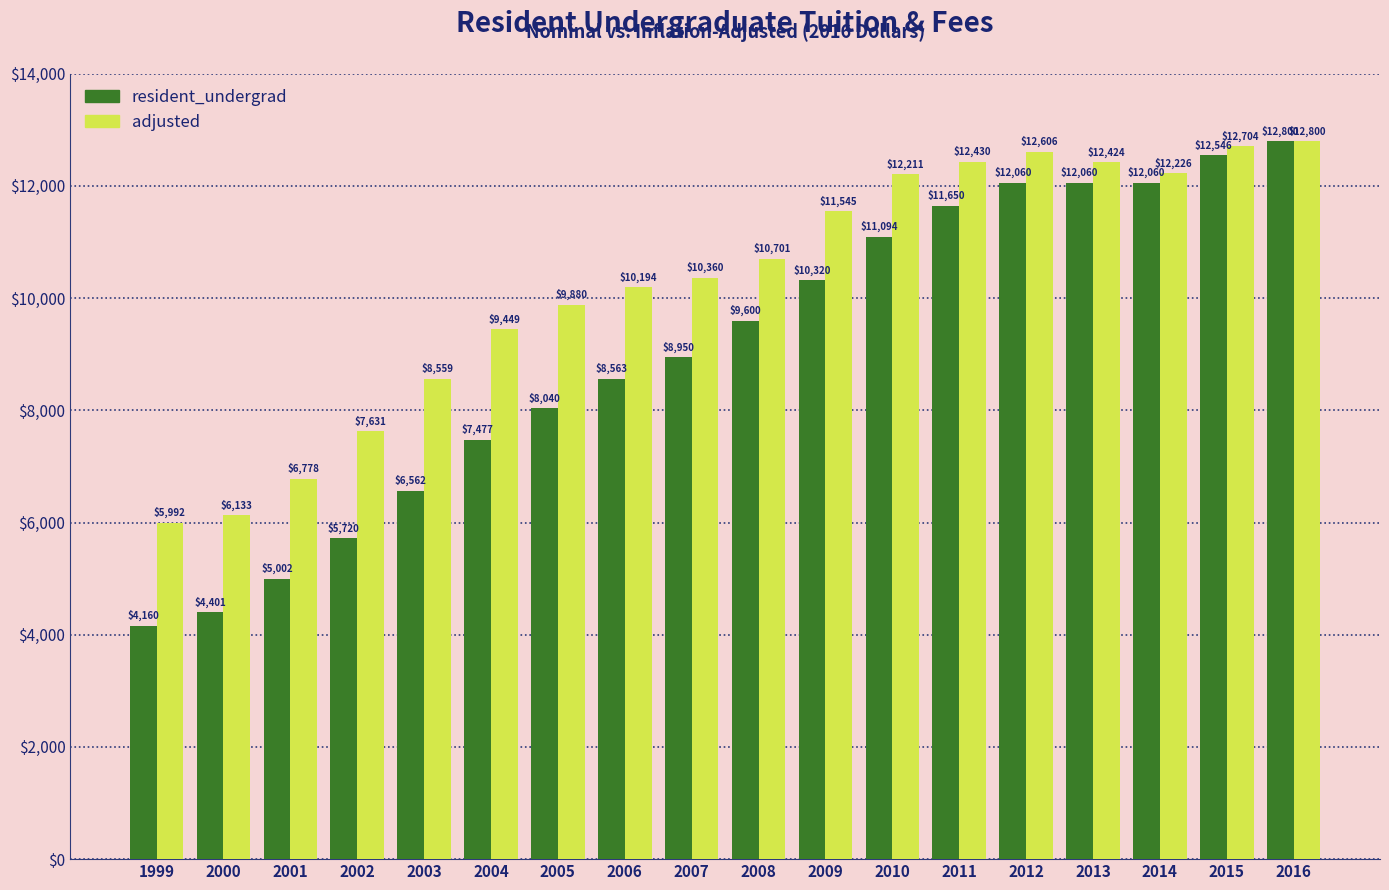

Reading left to right, transcribe all the data shown in this chart.

resident_undergrad: 4160	4401	5002	5720	6562	7477	8040	8563	8950	9600	10320	11094	11650	12060	12060	12060	12546	12800
adjusted: 5992	6133	6778	7631	8559	9449	9880	10194	10360	10701	11545	12211	12430	12606	12424	12226	12704	12800